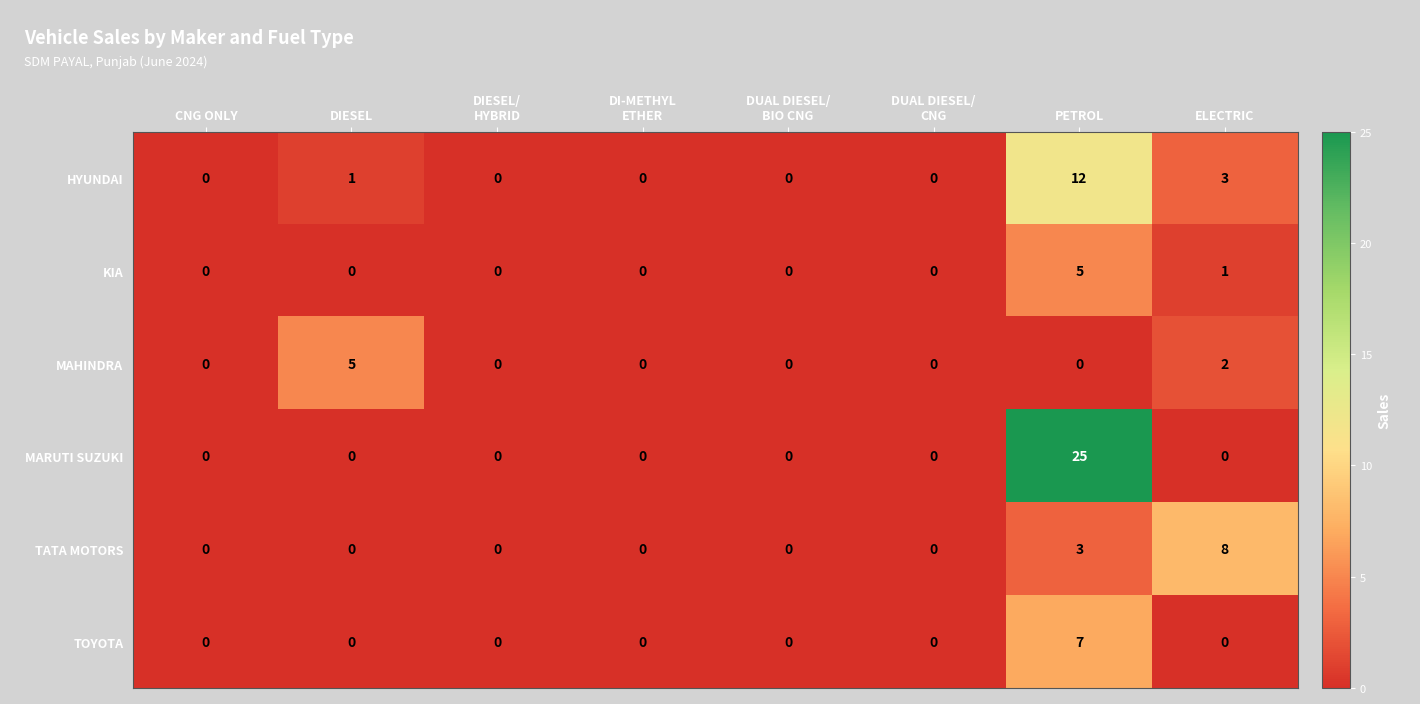

How many values in MAHINDRA are above zero?

2